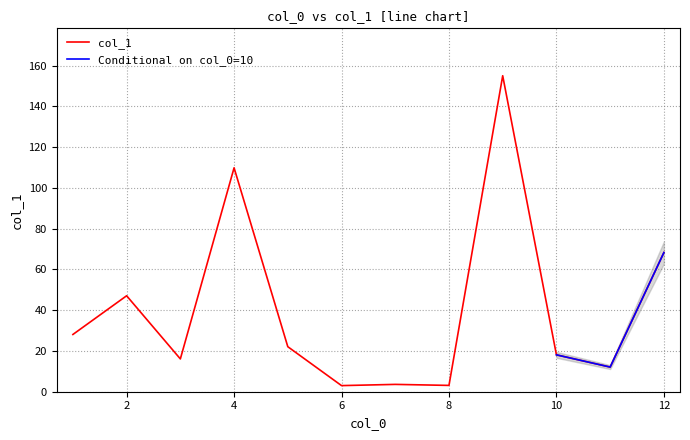

What is the sum of all values?

486.6